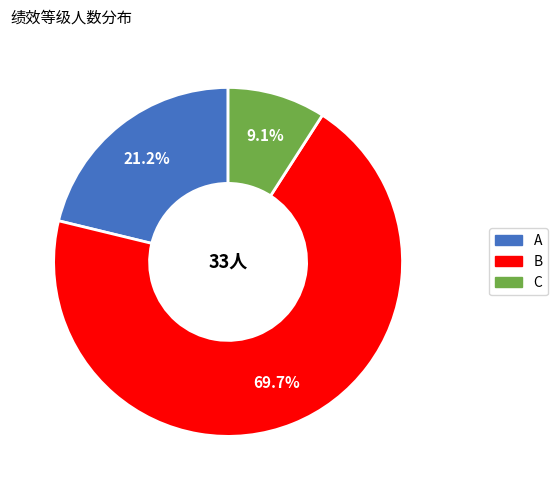

Does A represent more than half of the total?

No